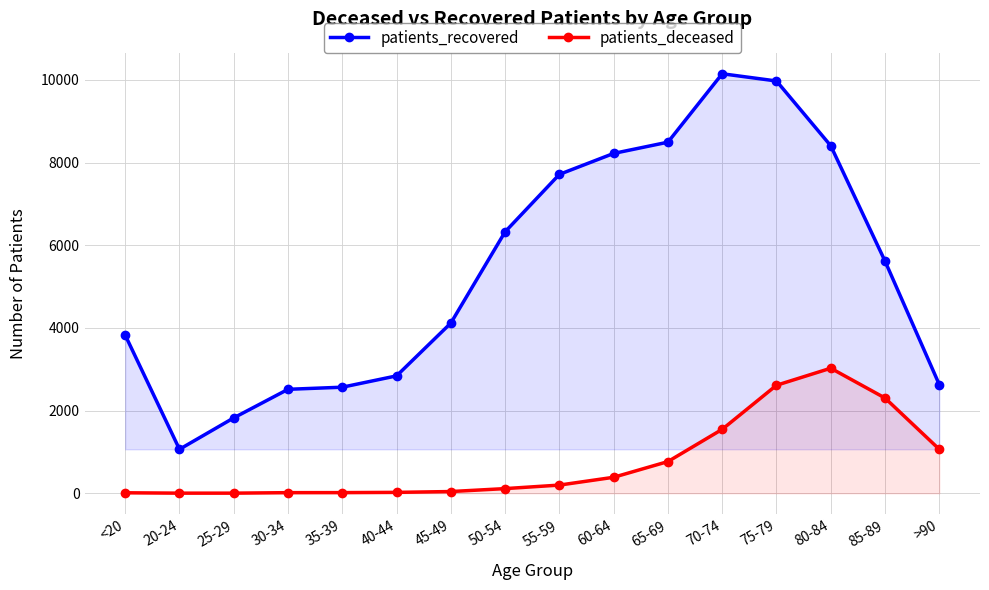

Count the number of data series in this chart.

2